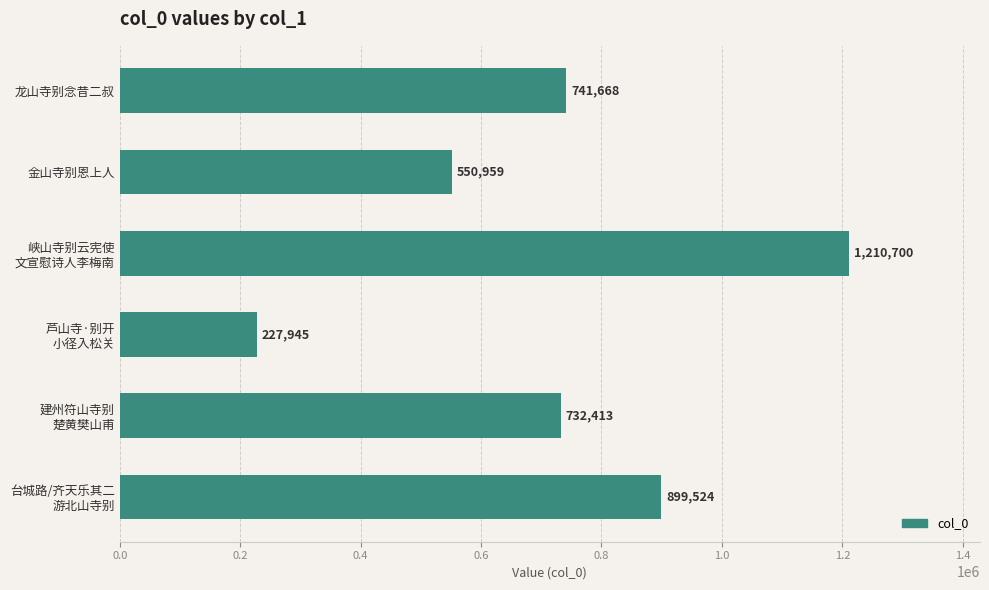

Reading top to bottom, what are all the values shown in this chart?

741668	550959	1210700	227945	732413	899524